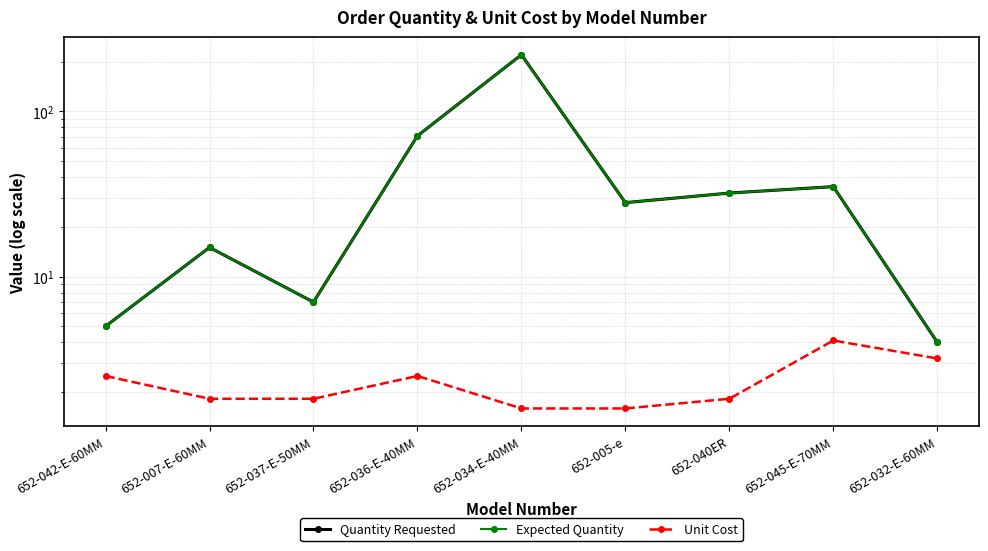

How many data points in Expected Quantity are less than 28?

4